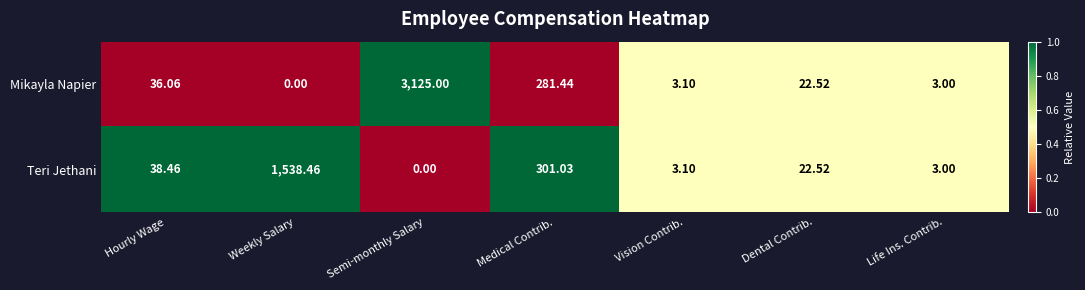

How many data points in Teri Jethani are above 22?

4